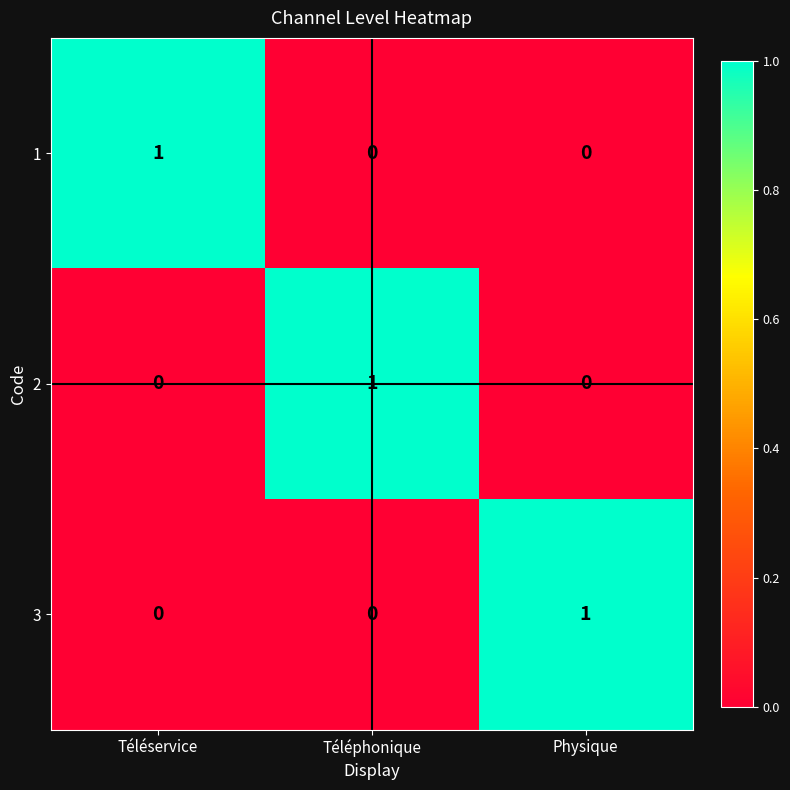

The 1 series shows 0 at Téléphonique. True or false?

True